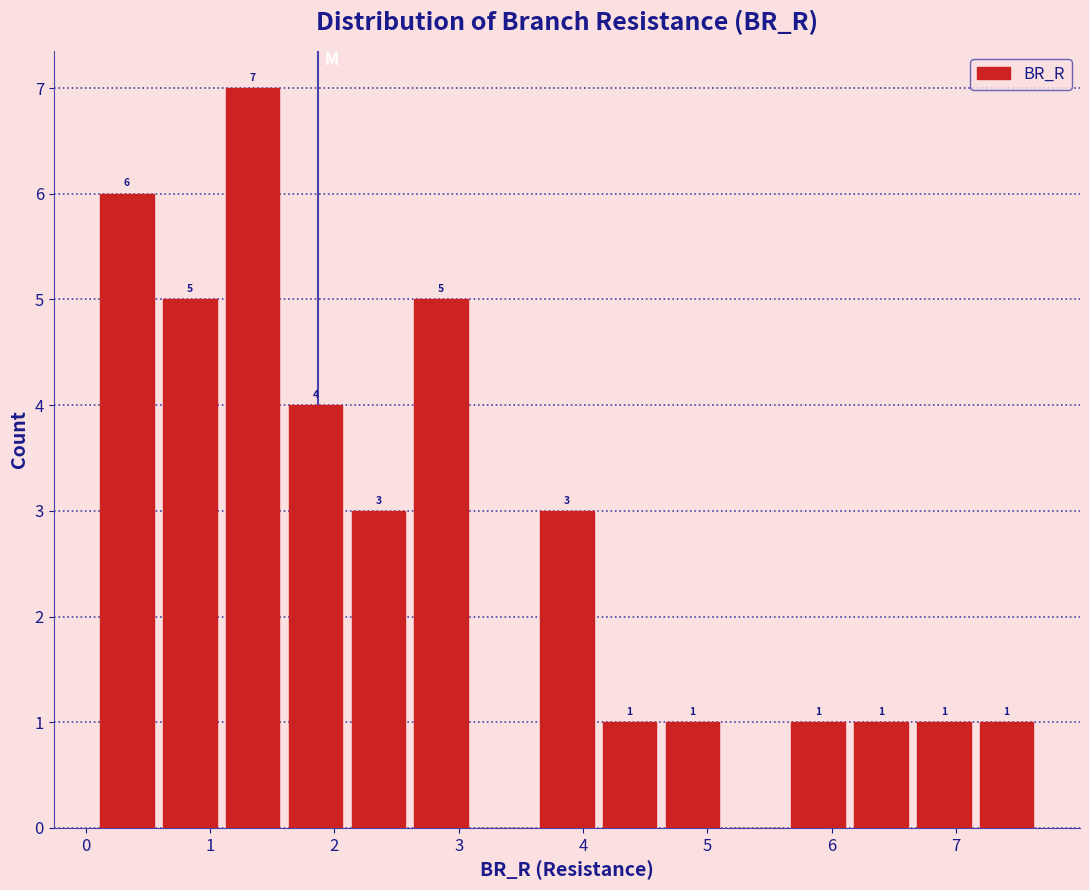

Over which range of the x-axis is the bar tallest?

1.1 to 1.6